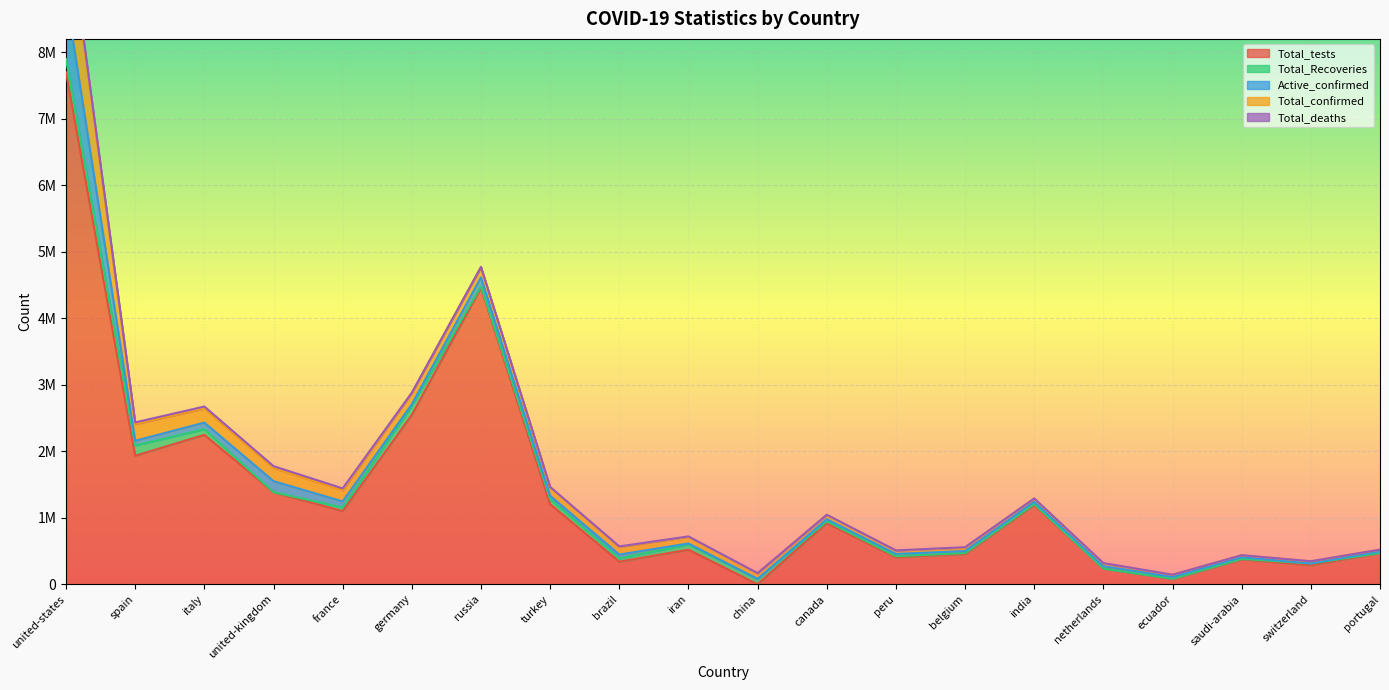

At how many categories does at least one series exceed 1457638?

5